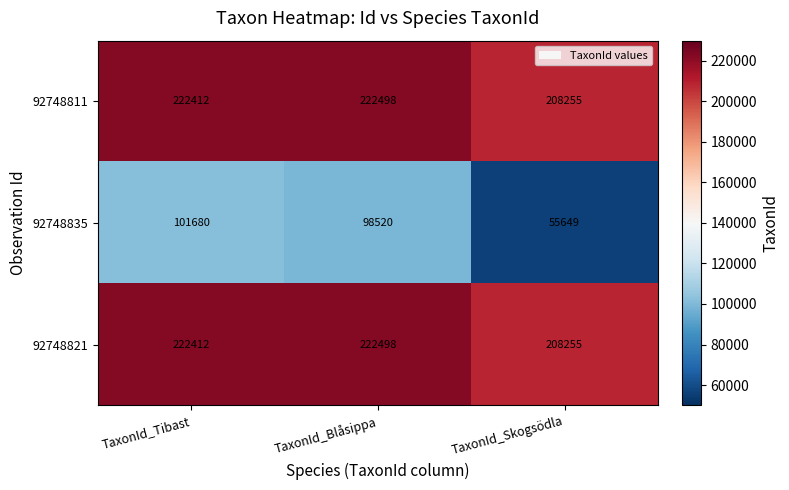

Rank the categories by 92748821 value from lowest to highest.

TaxonId_Skogsödla, TaxonId_Tibast, TaxonId_Blåsippa